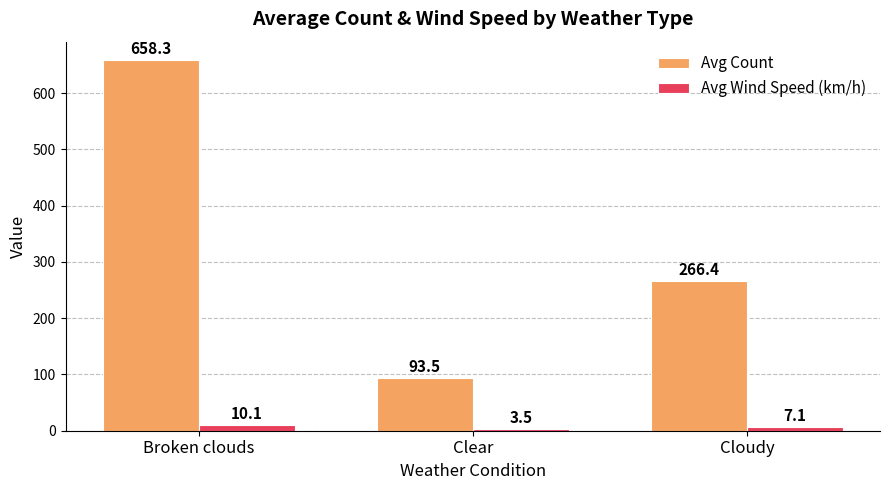

At which label is Avg Count closest to 375?

Cloudy